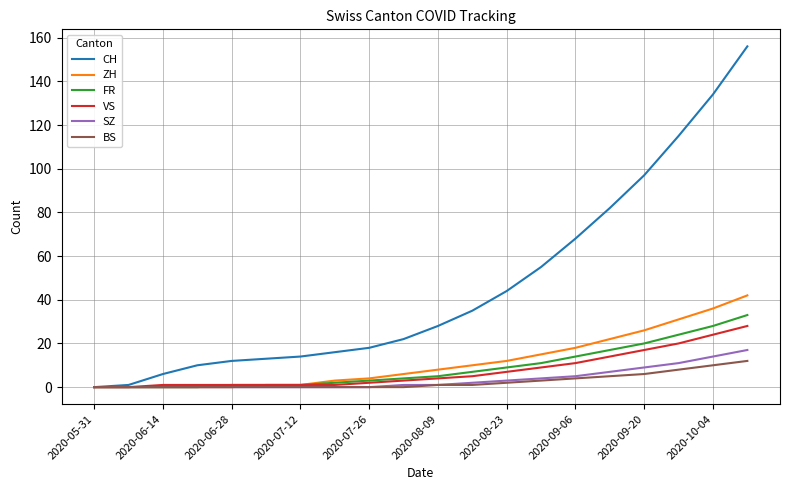

What is the greatest value displayed?

156